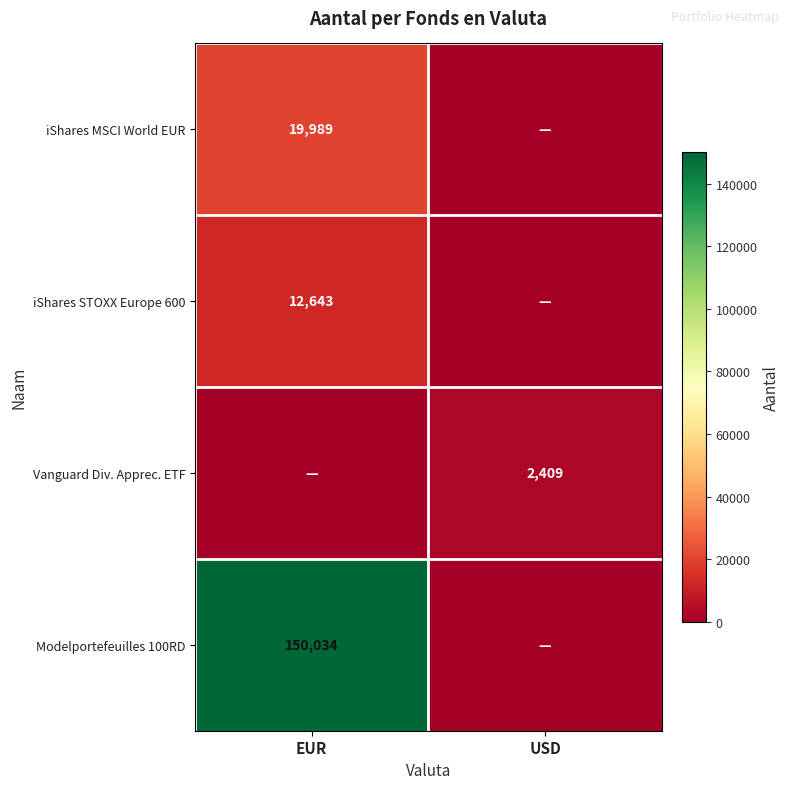

Is it true that iShares STOXX Europe 600 equals 12643 at EUR?

True